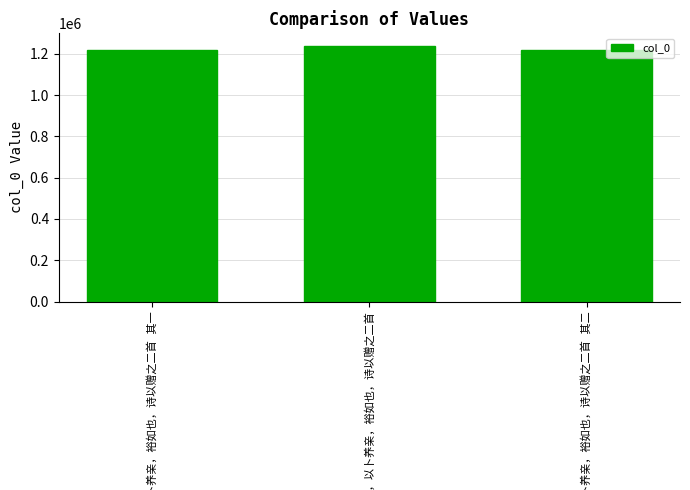

What is the sum of all values?

3675897